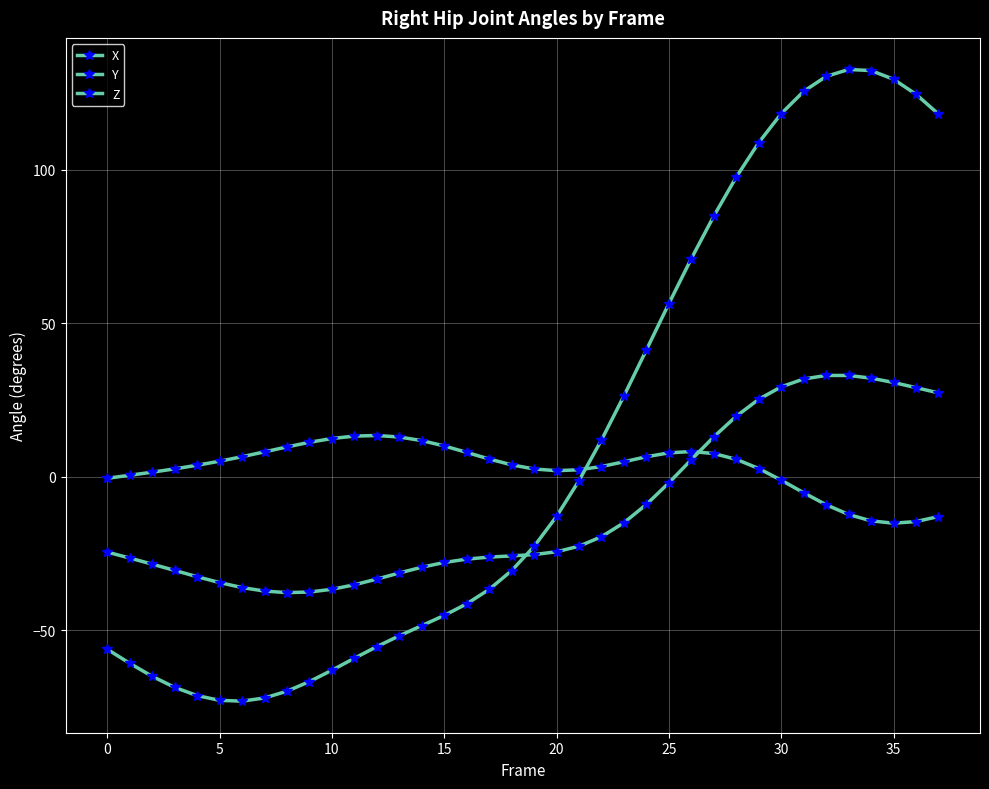

How many data points in Z are less than -22?

20